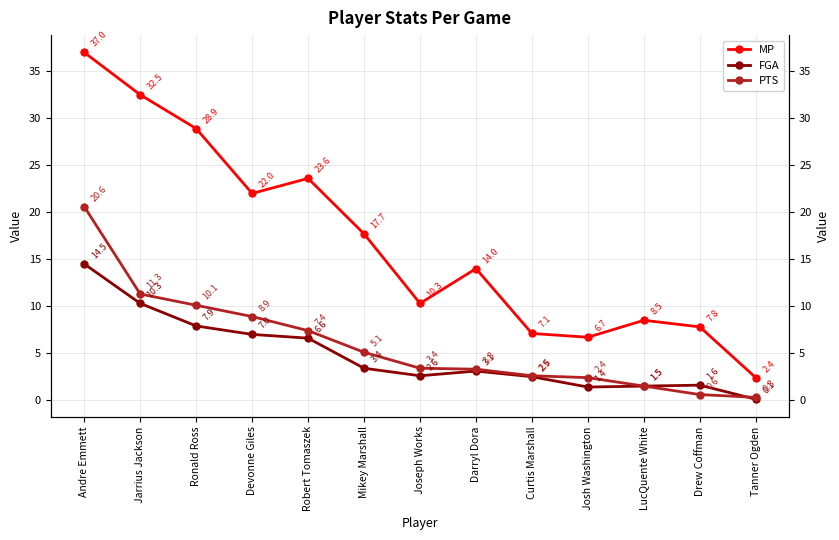

Is this an area chart (filled region under the line)?

No